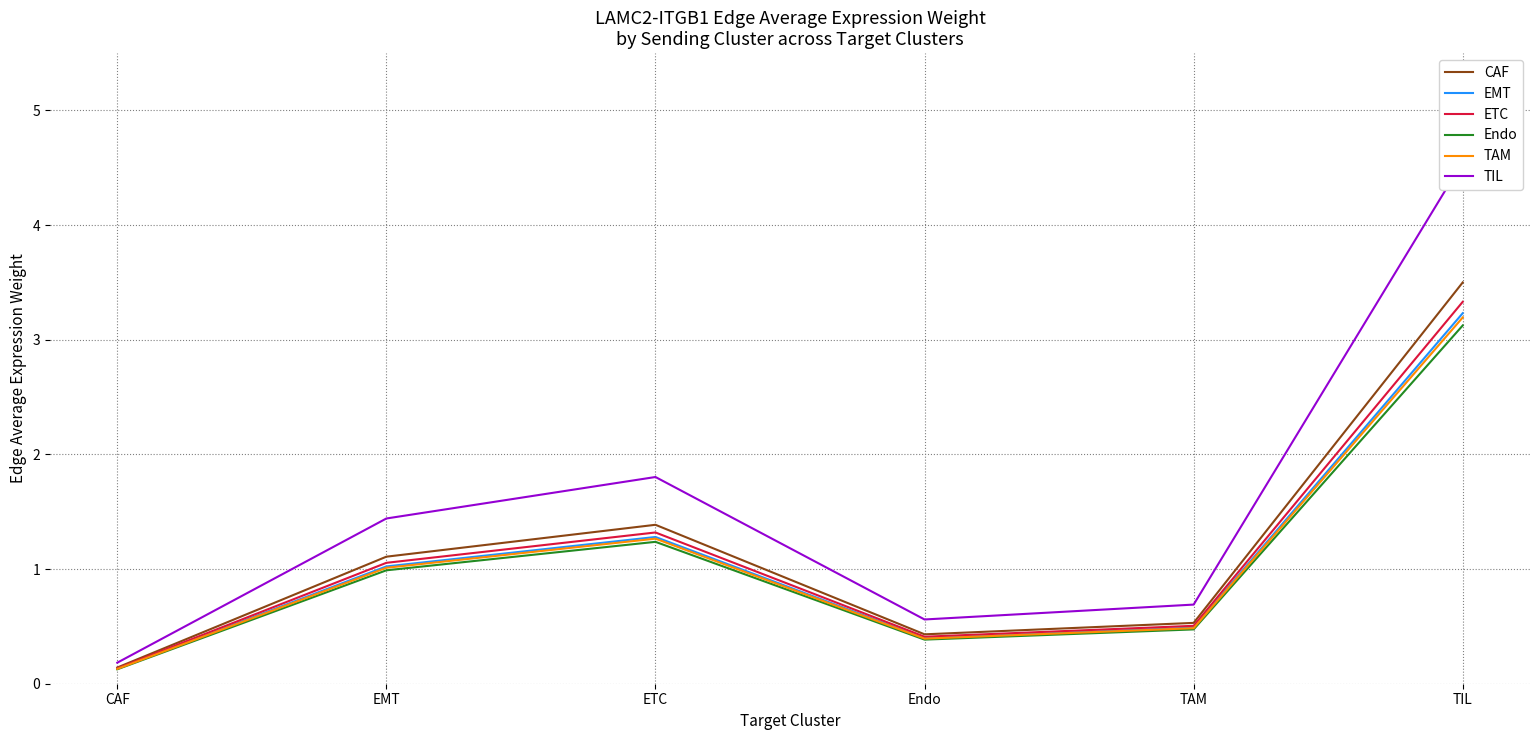

Where does the CAF series first go above 1?

EMT